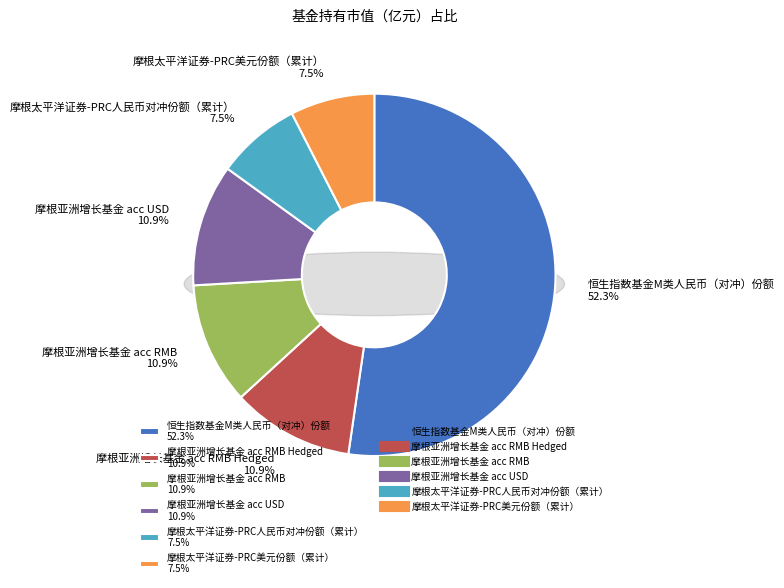

How many segments does this pie chart have?

6